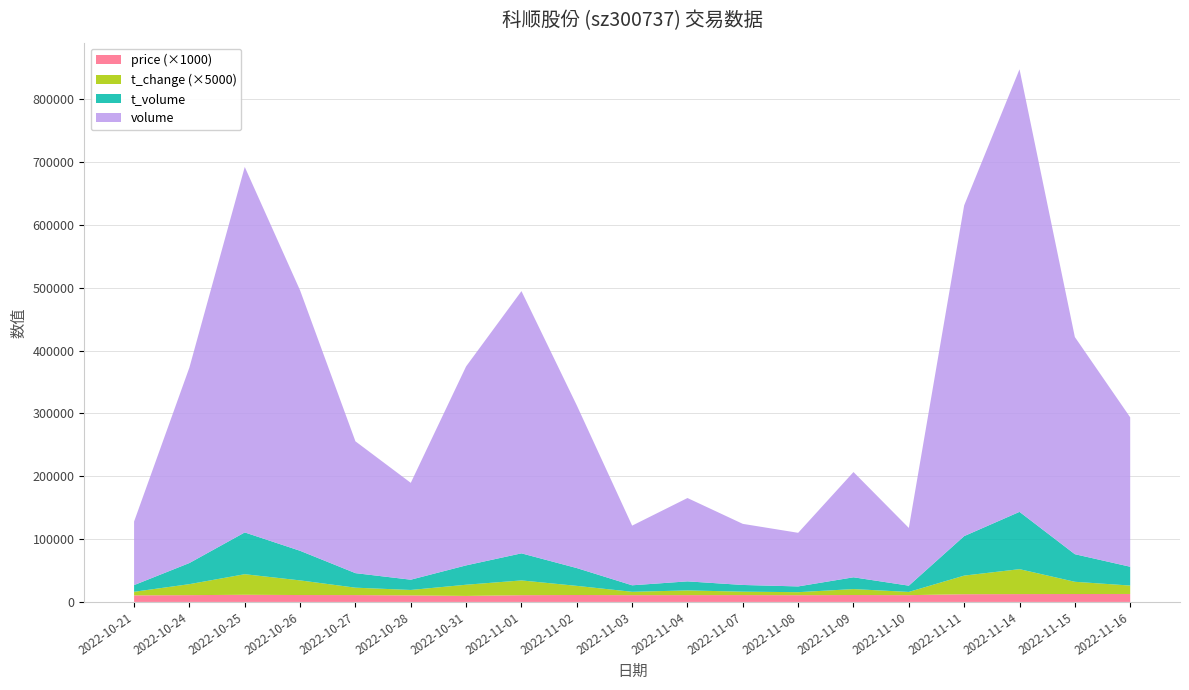

Reading left to right, list all the values displayed in this chart.

price: 2022-10-21=10.5	2022-10-24=10.8	2022-10-25=11.4	2022-10-26=11.0	2022-10-27=10.9	2022-10-28=10.4	2022-10-31=9.6	2022-11-01=10.8	2022-11-02=11.0	2022-11-03=10.8	2022-11-04=10.9	2022-11-07=10.9	2022-11-08=10.8	2022-11-09=11.0	2022-11-10=10.8	2022-11-11=12.3	2022-11-14=12.5	2022-11-15=12.6	2022-11-16=12.7
t_change: 2022-10-21=1.1	2022-10-24=3.5	2022-10-25=6.5	2022-10-26=4.7	2022-10-27=2.4	2022-10-28=1.7	2022-10-31=3.6	2022-11-01=4.7	2022-11-02=2.9	2022-11-03=1.1	2022-11-04=1.5	2022-11-07=1.1	2022-11-08=1.0	2022-11-09=1.9	2022-11-10=1.0	2022-11-11=5.9	2022-11-14=7.9	2022-11-15=3.9	2022-11-16=2.7
t_volume: 2022-10-21=10638.0	2022-10-24=33624.0	2022-10-25=66466.0	2022-10-26=47080.0	2022-10-27=23122.0	2022-10-28=16335.0	2022-10-31=30786.0	2022-11-01=43078.0	2022-11-02=28308.0	2022-11-03=10331.0	2022-11-04=14402.0	2022-11-07=10655.0	2022-11-08=9142.0	2022-11-09=18746.0	2022-11-10=9944.0	2022-11-11=62848.0	2022-11-14=91158.0	2022-11-15=43898.0	2022-11-16=29918.0
volume: 2022-10-21=101128.0	2022-10-24=311137.0	2022-10-25=581494.0	2022-10-26=414283.0	2022-10-27=209708.0	2022-10-28=154098.0	2022-10-31=316629.0	2022-11-01=417203.0	2022-11-02=258829.0	2022-11-03=94935.0	2022-11-04=132603.0	2022-11-07=97207.0	2022-11-08=85296.0	2022-11-09=167460.0	2022-11-10=91841.0	2022-11-11=526229.0	2022-11-14=704118.0	2022-11-15=345538.0	2022-11-16=237716.0